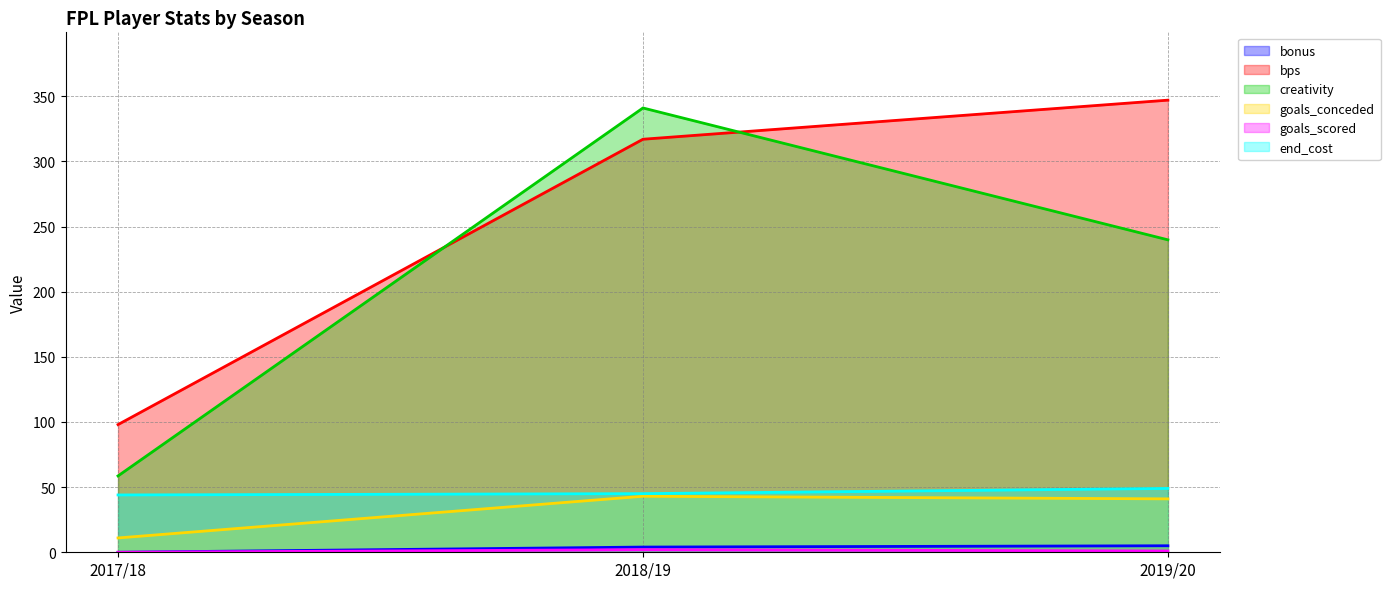

How many distinct data groups are displayed?

6